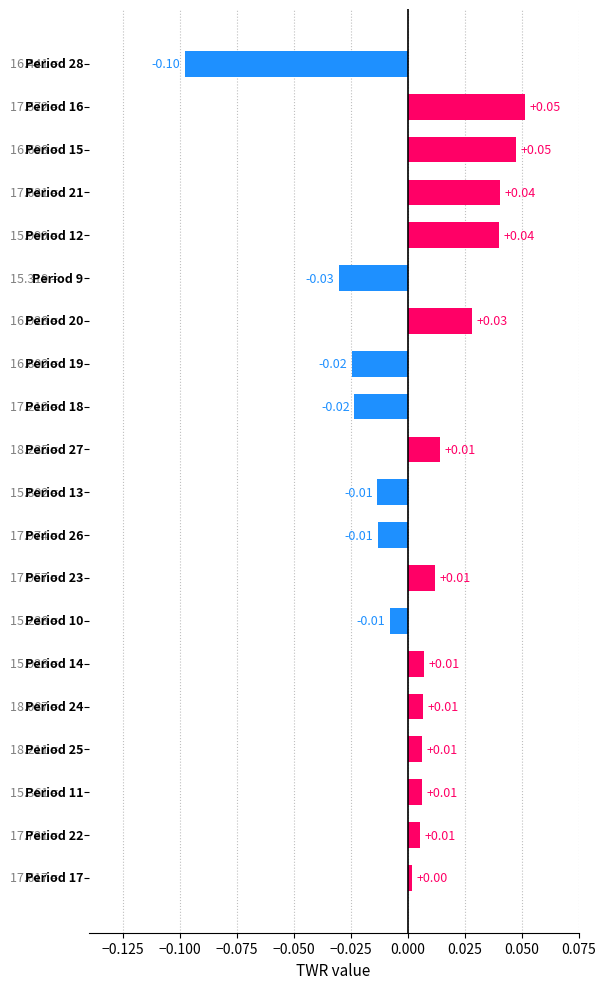

Does the chart contain any negative values?

Yes